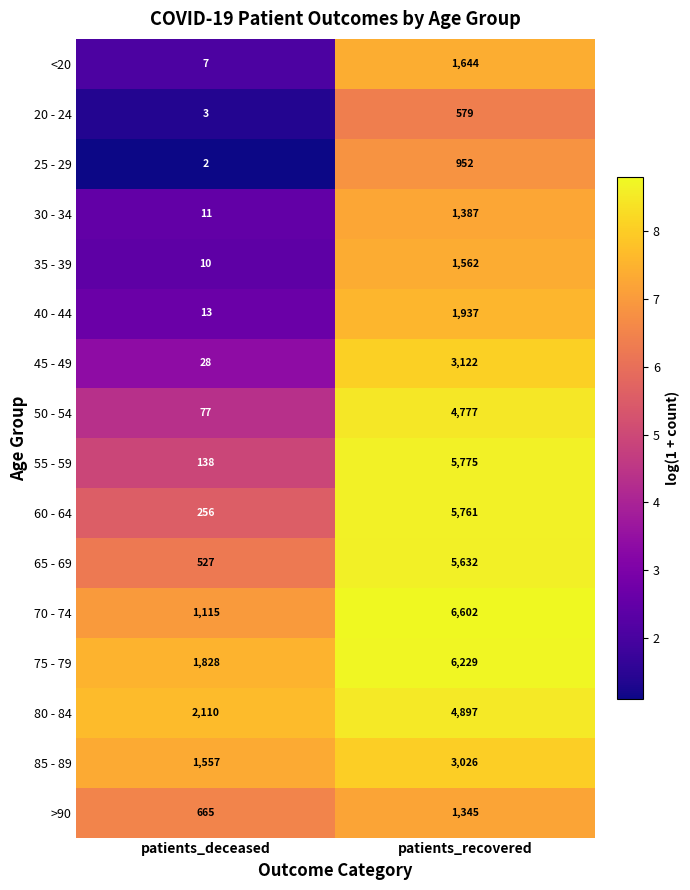

What is the sum of the 25 - 29 values at patients_recovered and patients_deceased?

954